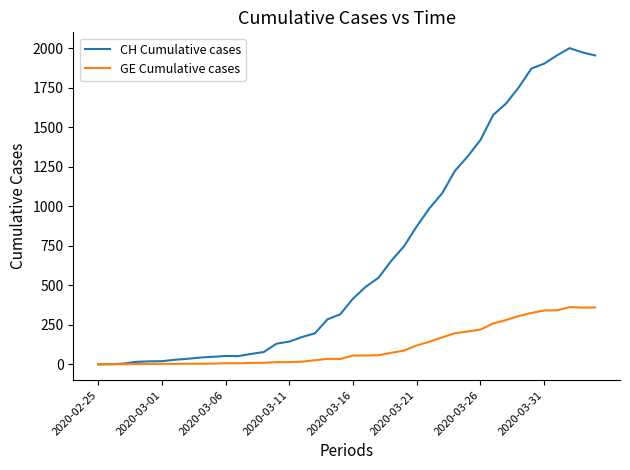

Which series has the largest total across all categories?

CH Cumulative cases